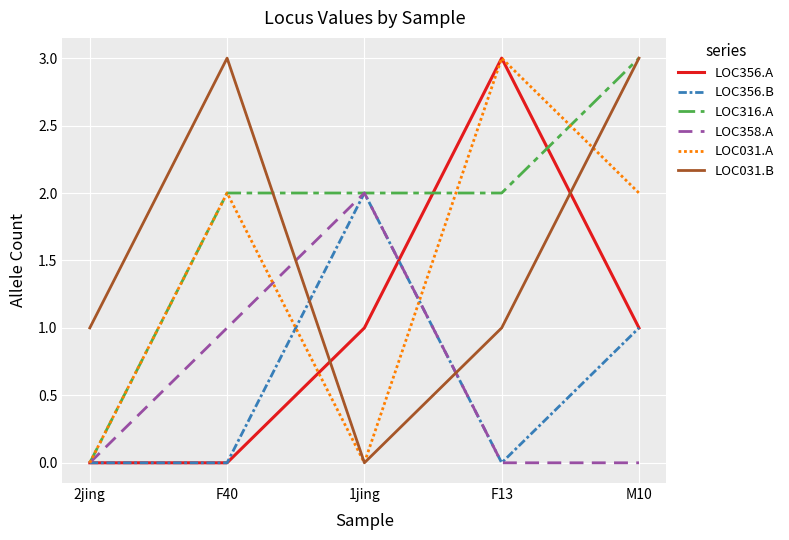

True or false: LOC356.A has a value of 0 at 1jing.

False